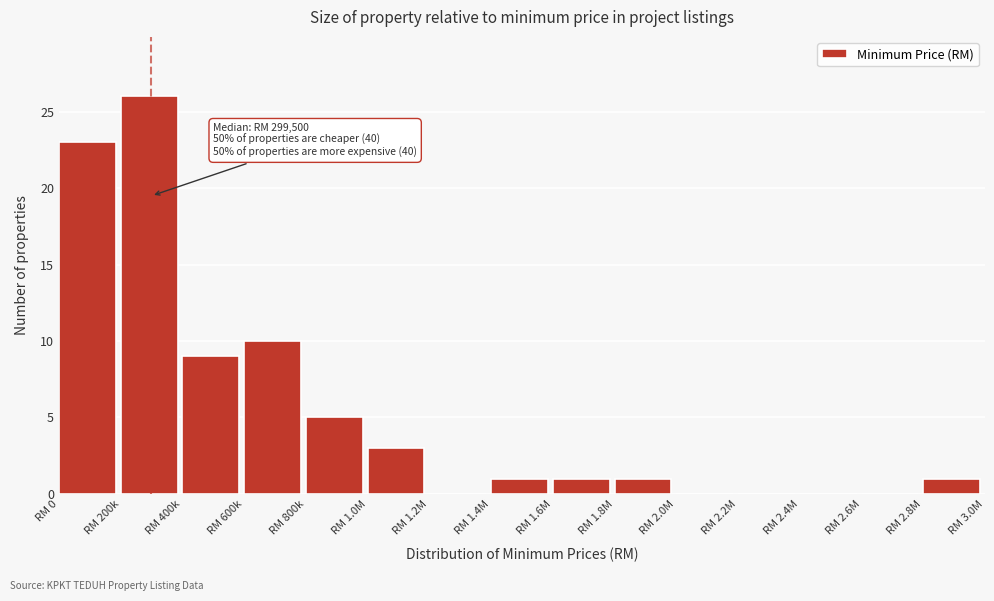

Reading right to left, extract all data points from this chart.

RM 2.8M=1	RM 2.6M=0	RM 2.4M=0	RM 2.2M=0	RM 2.0M=0	RM 1.8M=1	RM 1.6M=1	RM 1.4M=1	RM 1.2M=0	RM 1.0M=3	RM 800k=5	RM 600k=10	RM 400k=9	RM 200k=26	RM 0=23